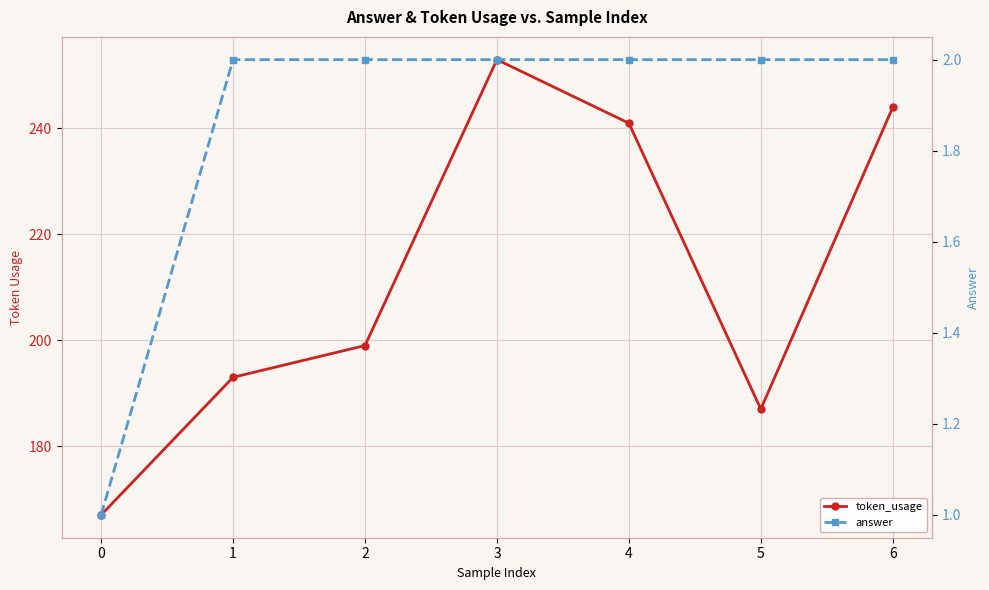

True or false: answer and token_usage intersect in this chart.

False